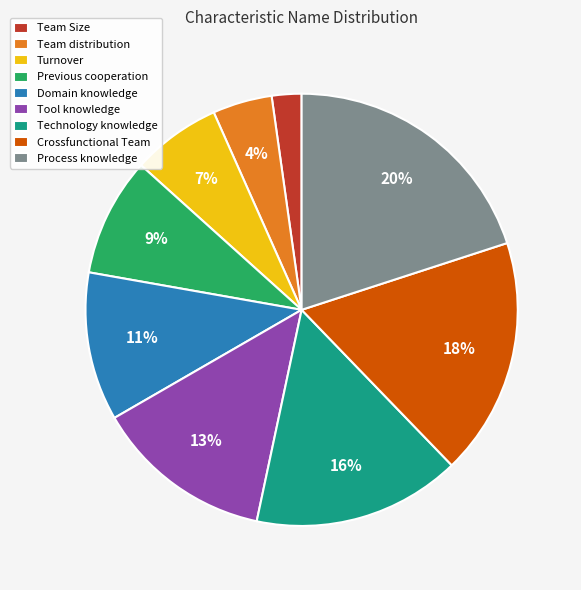

To the nearest percent, what is the difference between the Process knowledge and Turnover slice percentages?

13%